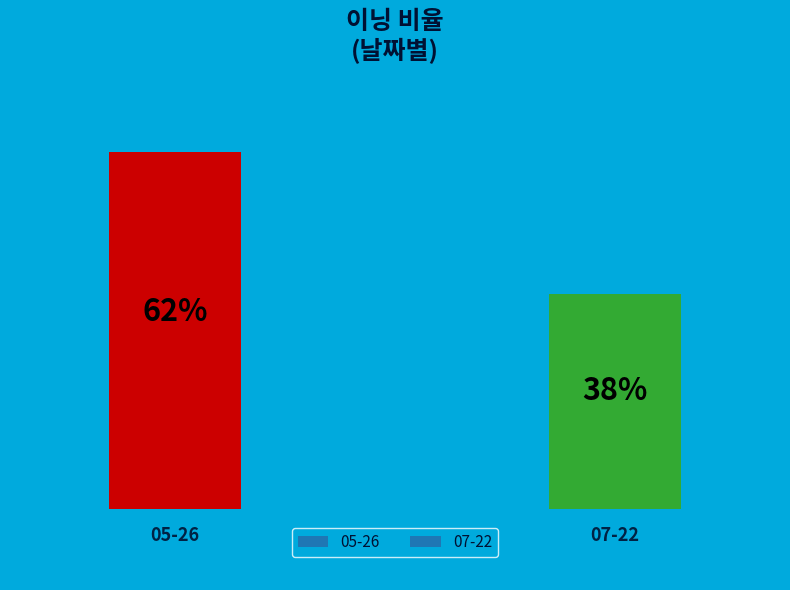

Between 05-26 and 07-22, which is larger?

05-26